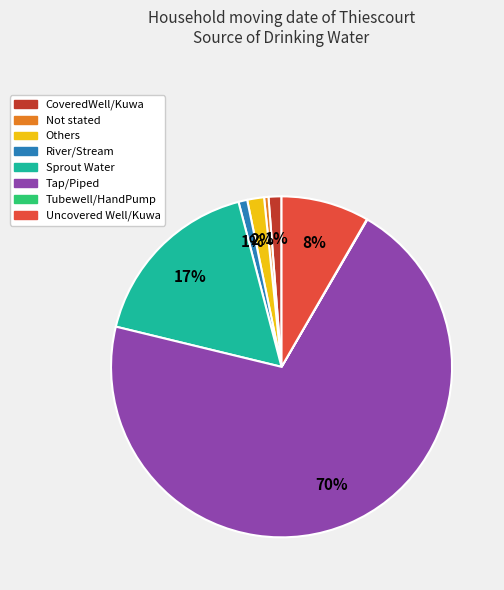

To the nearest percent, what is the difference between the Sprout Water and Not stated slice percentages?

17%